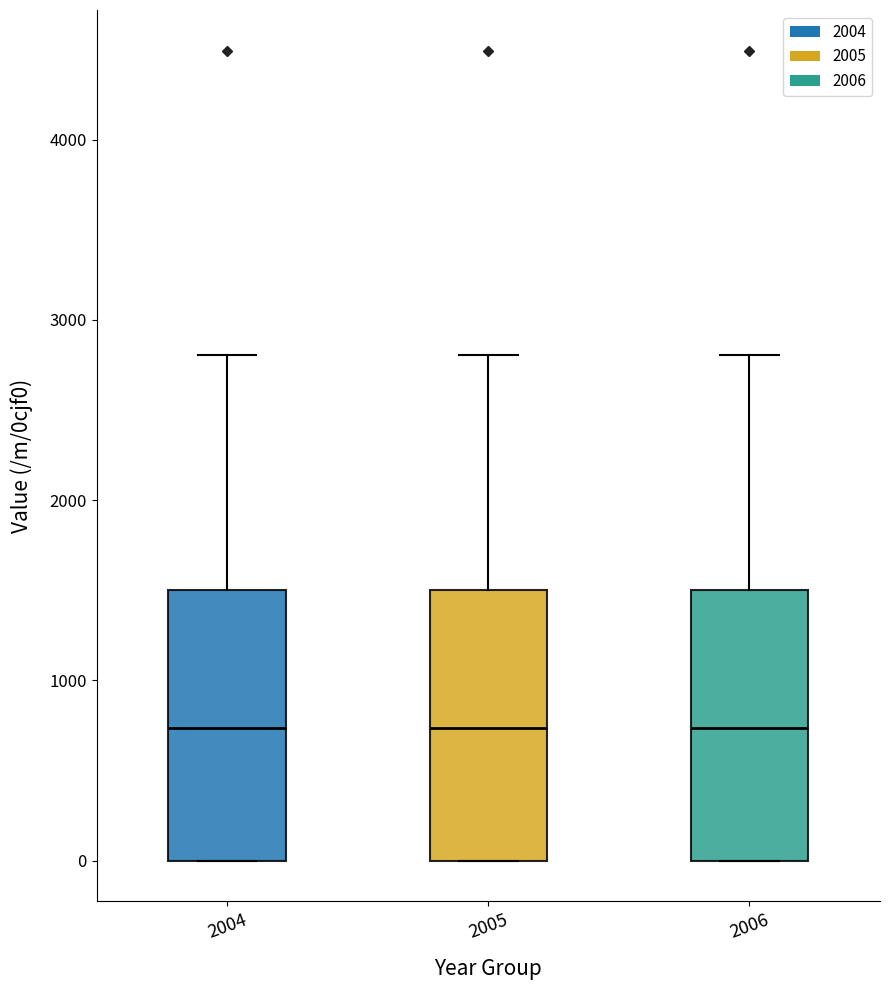

Reading left to right, transcribe this box plot: for each box, give where its median line is, the range the box spans, and where its two whiskers end, as read against the y-axis. The values are not printed on the chart, so give them approximately, as read against the axis.

2004: median 700, box 0 to 1500, whiskers 0 to 2800
2005: median 700, box 0 to 1500, whiskers 0 to 2800
2006: median 700, box 0 to 1500, whiskers 0 to 2800